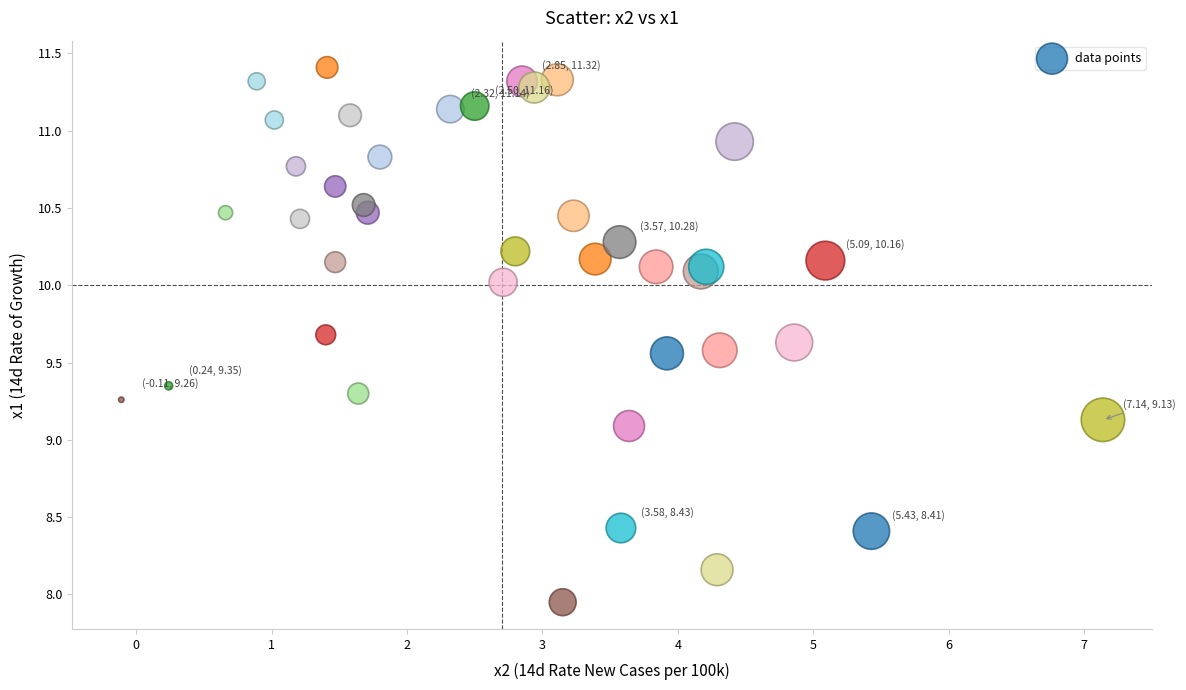

What Y value in the scatter plot is closest to 9?

9.1